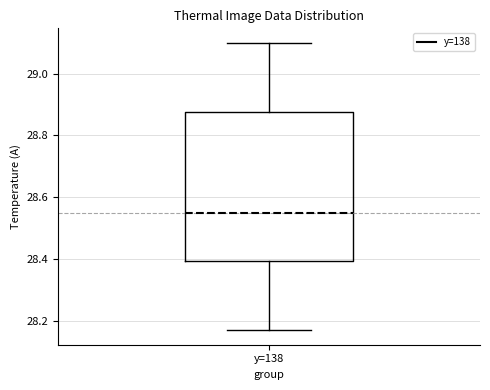

Read this box plot against the y-axis: the position of the median line, the range covered by the box, and the ends of both whiskers. The values are not printed on the chart, so give them approximately, as read against the axis.

median 28.56, box 28.40 to 28.88, whiskers 28.18 to 29.10